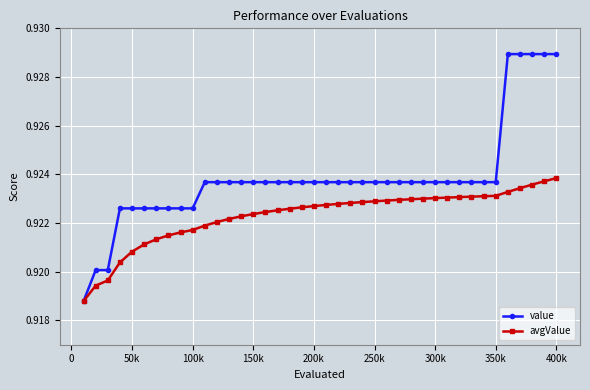

How many avgValue values are between 0 and 1?

40